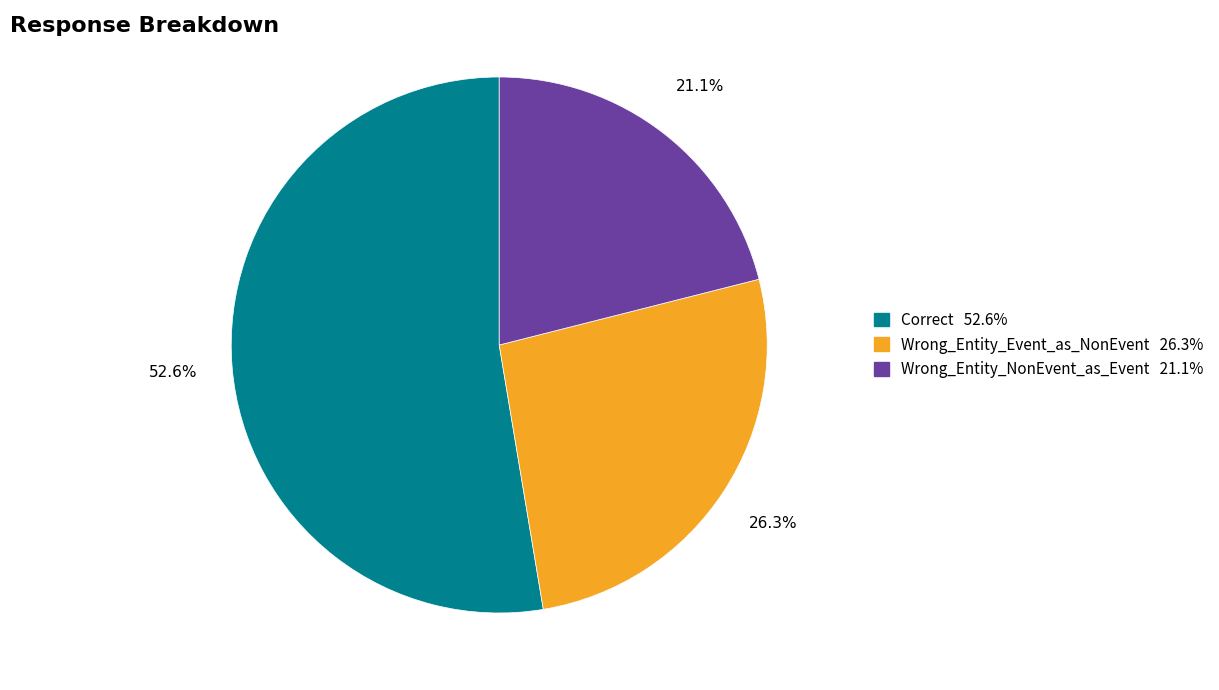

Is Correct the majority of the pie?

Yes